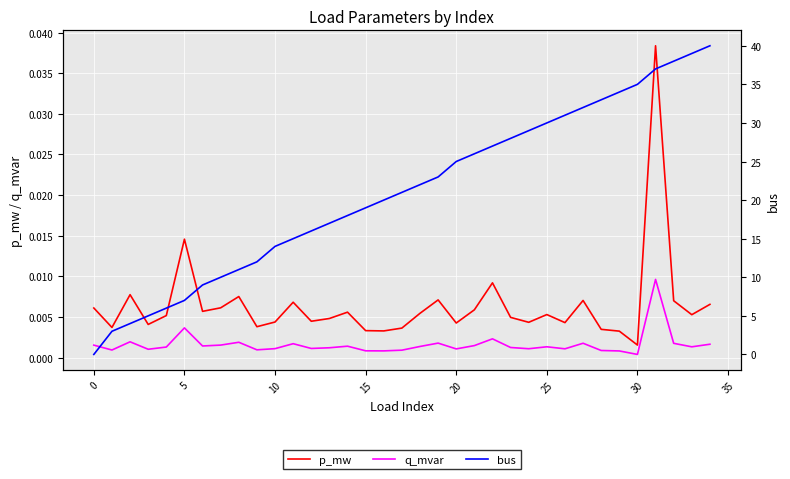

Reading right to left, what are all the values shown in this chart?

p_mw: 0.0	0.0	0.0	0.0	0.0	0.0	0.0	0.0	0.0	0.0	0.0	0.0	0.0	0.0	0.0	0.0	0.0	0.0	0.0	0.0	0.0	0.0	0.0	0.0	0.0	0.0	0.0	0.0	0.0	0.0	0.0	0.0	0.0	0.0	0.0
q_mvar: 0.0	0.0	0.0	0.0	0.0	0.0	0.0	0.0	0.0	0.0	0.0	0.0	0.0	0.0	0.0	0.0	0.0	0.0	0.0	0.0	0.0	0.0	0.0	0.0	0.0	0.0	0.0	0.0	0.0	0.0	0.0	0.0	0.0	0.0	0.0
bus: 40.0	39.0	38.0	37.0	35.0	34.0	33.0	32.0	31.0	30.0	29.0	28.0	27.0	26.0	25.0	23.0	22.0	21.0	20.0	19.0	18.0	17.0	16.0	15.0	14.0	12.0	11.0	10.0	9.0	7.0	6.0	5.0	4.0	3.0	0.0